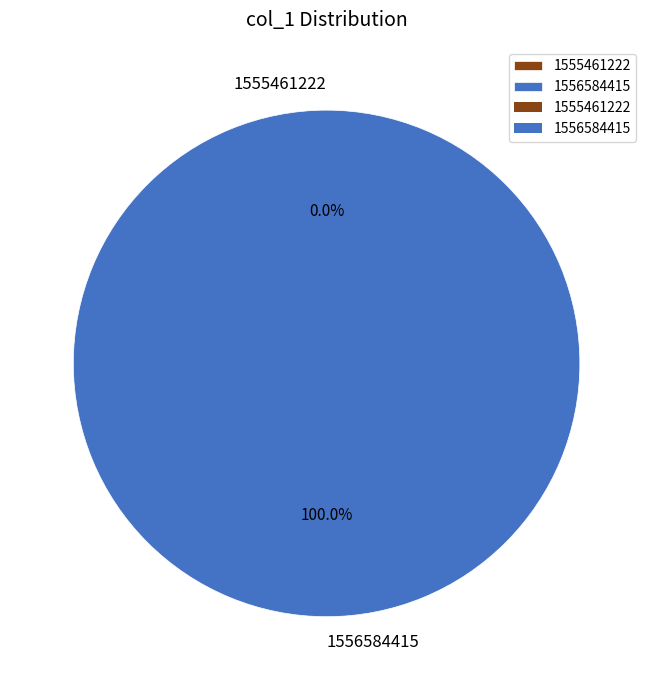

Is it true that 1555461222 is 1% of the pie?

False